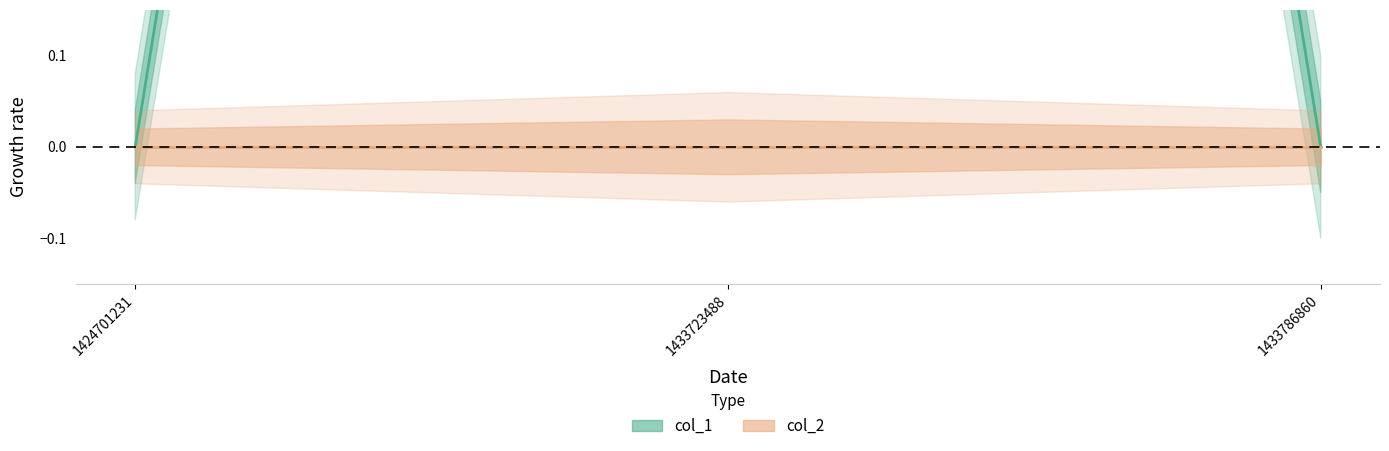

Count the number of values greater than 0.

1